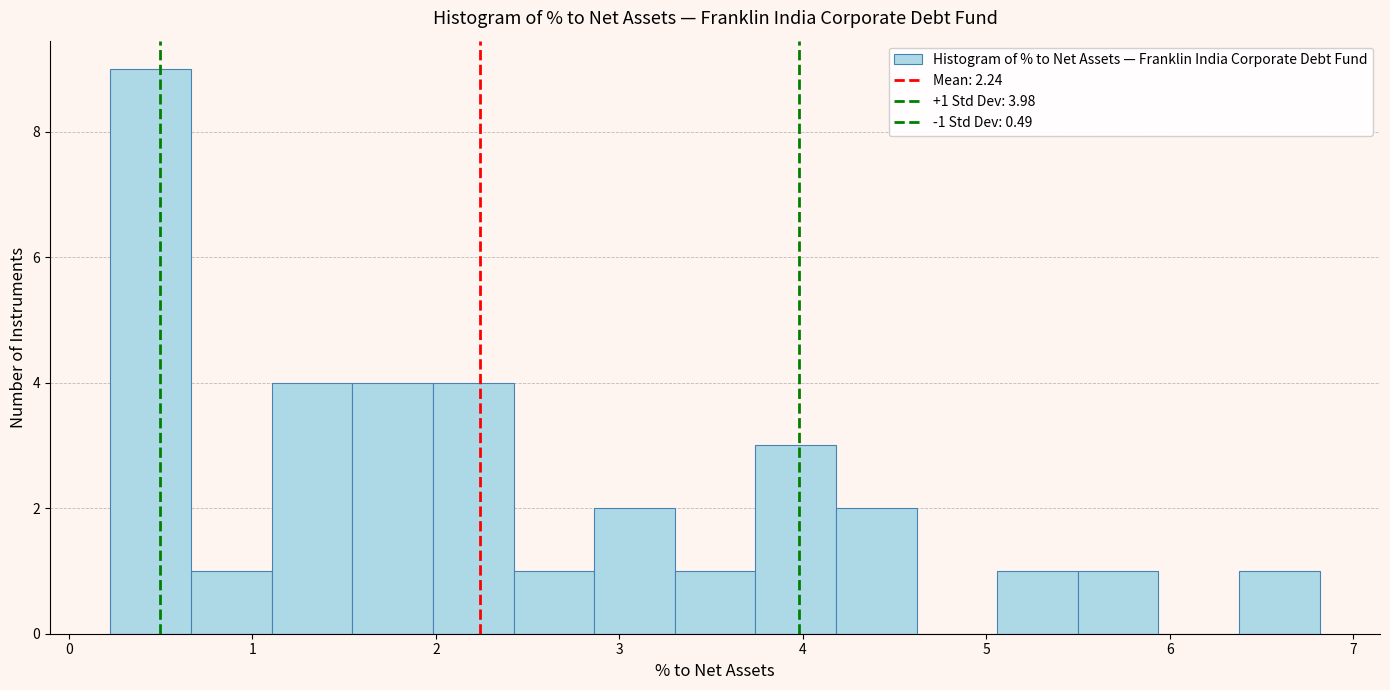

Which range on the x-axis has the tallest bar?

0.2 to 0.7